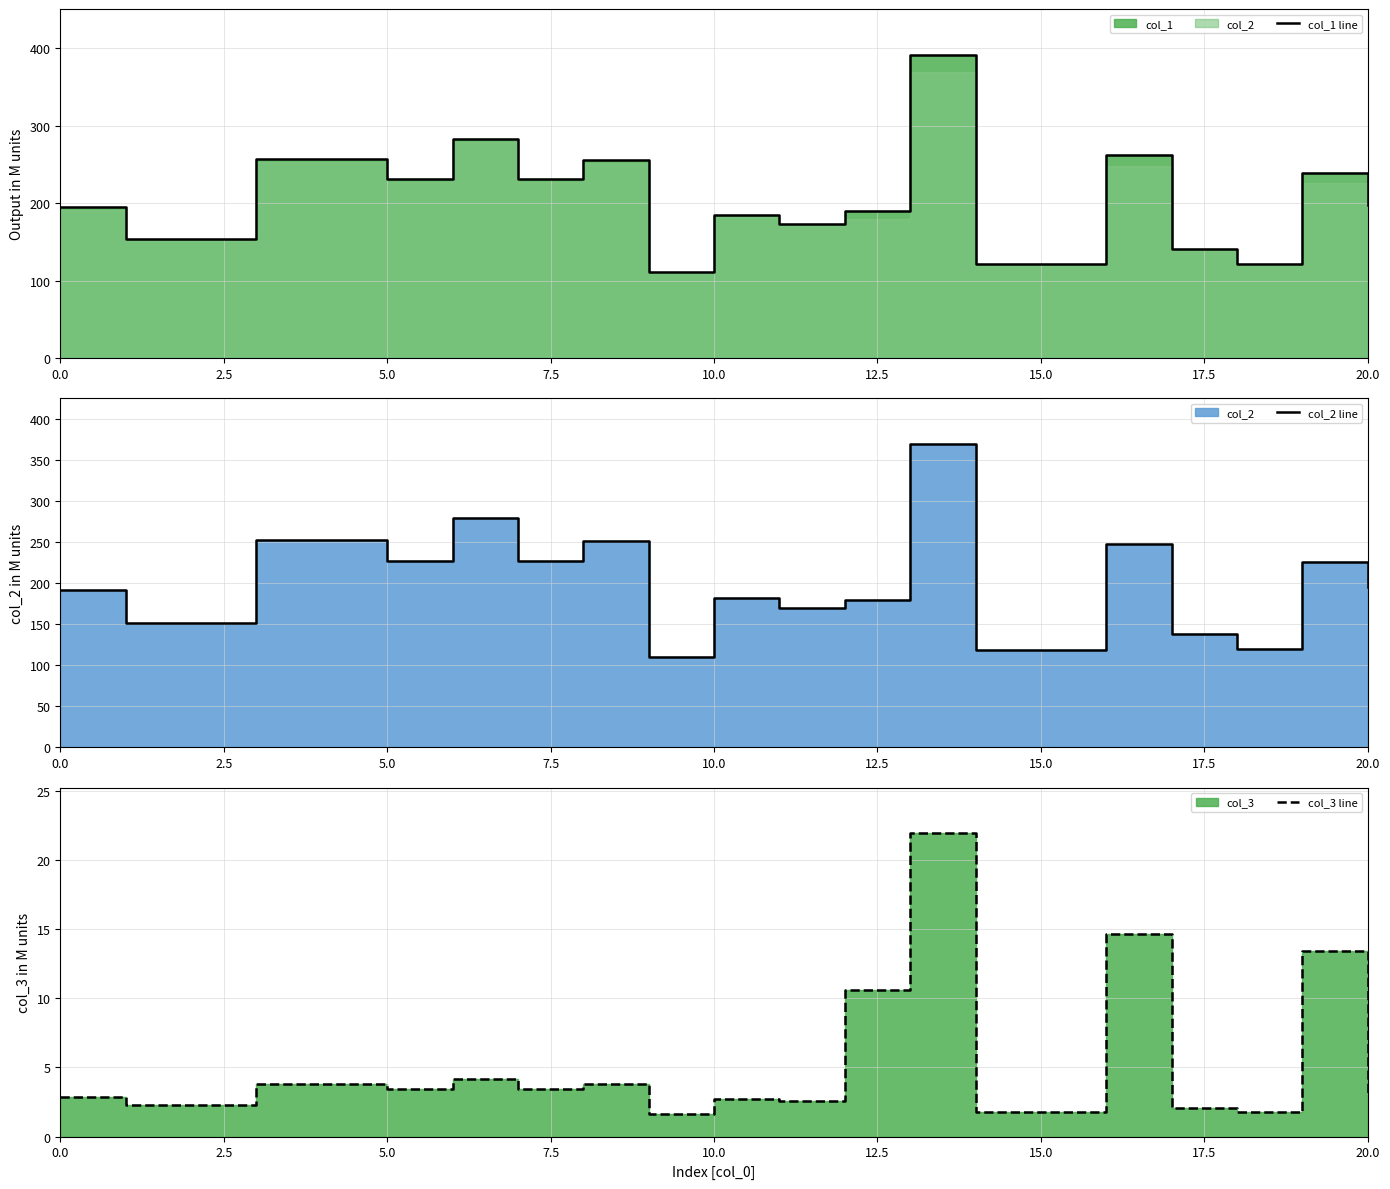

The value of col_3 line at 7.5 is 5.5. True or false?

False